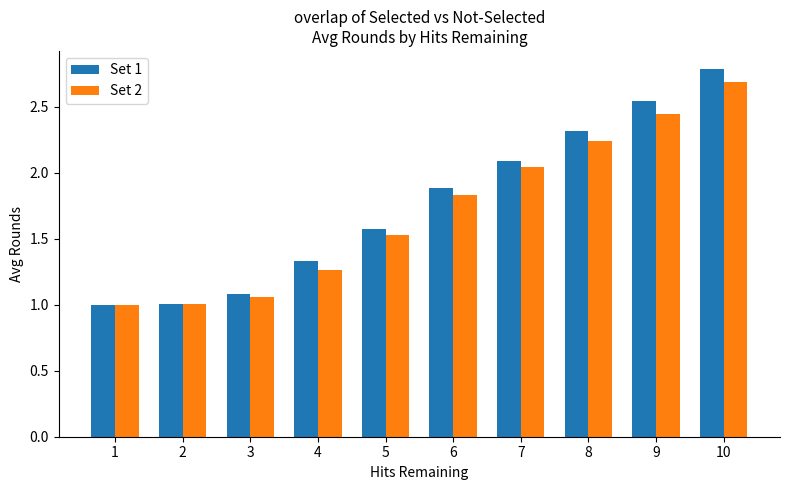

Count the number of categories in the chart.

10